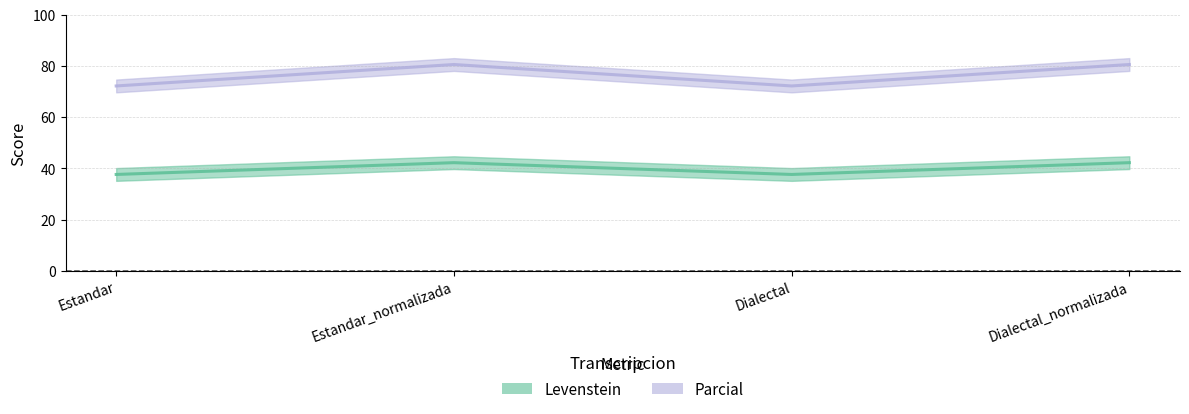

Reading right to left, list all the values displayed in this chart.

Levenstein: Dialectal_normalizada=42.3	Dialectal=37.6	Estandar_normalizada=42.3	Estandar=37.6
Parcial: Dialectal_normalizada=80.6	Dialectal=72.2	Estandar_normalizada=80.6	Estandar=72.2